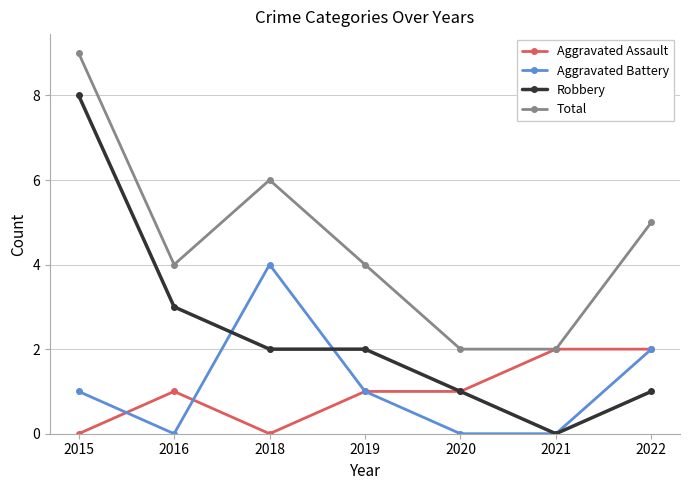

Is it true that Aggravated Assault equals 1 at 2016?

True